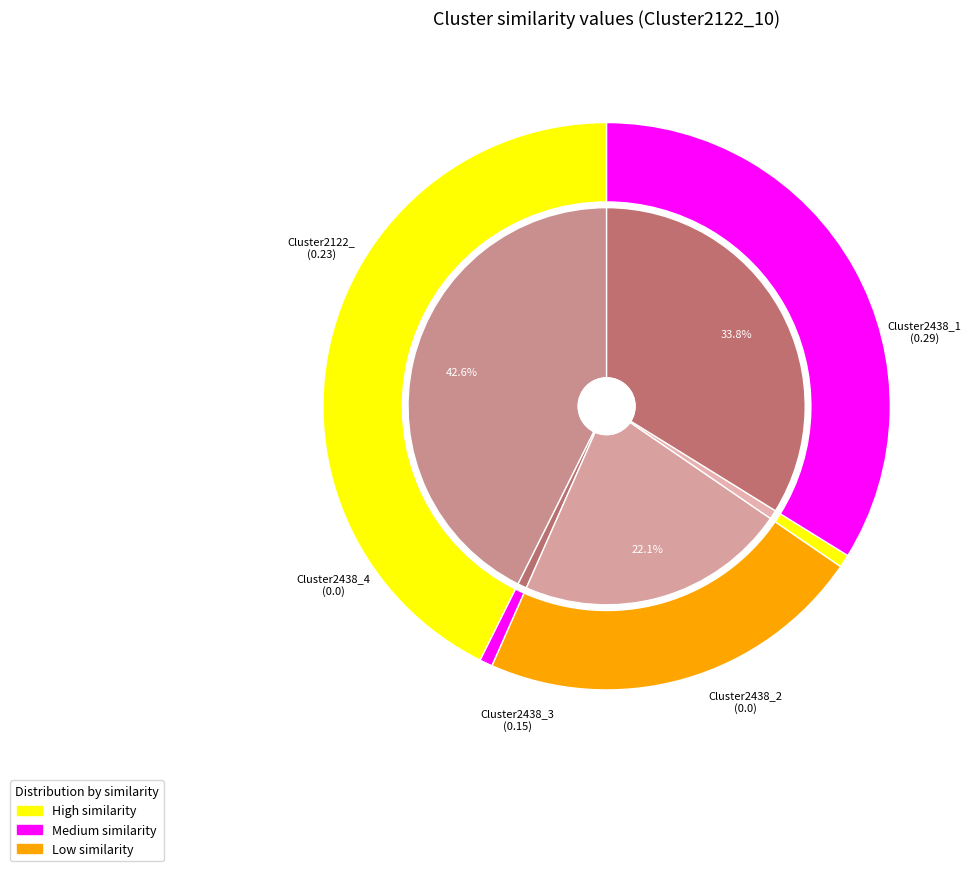

How many slices are in this pie chart?

5